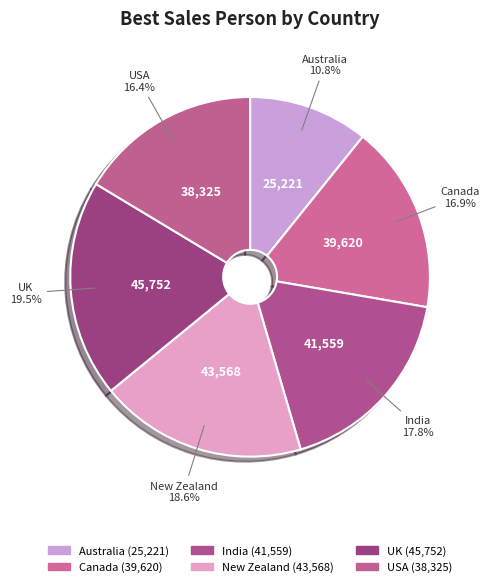

To the nearest percent, what is the average slice percentage?

17%